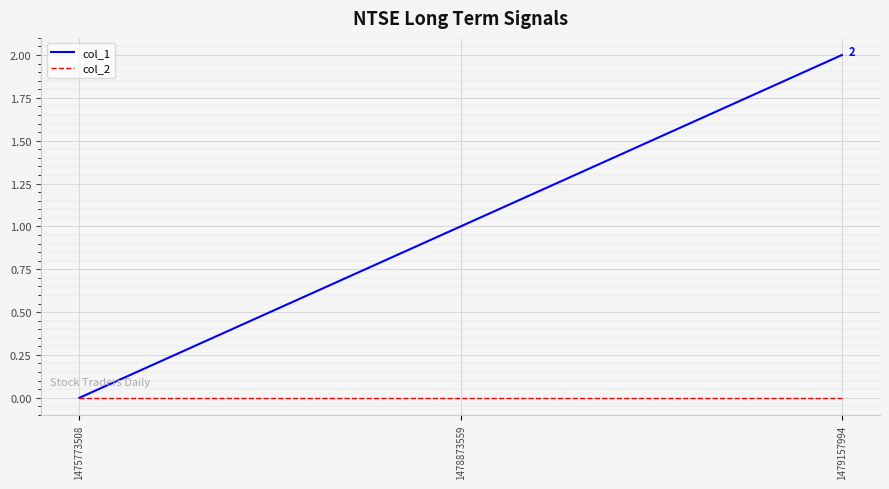

List the series in order of their overall mean, highest first.

col_1, col_2